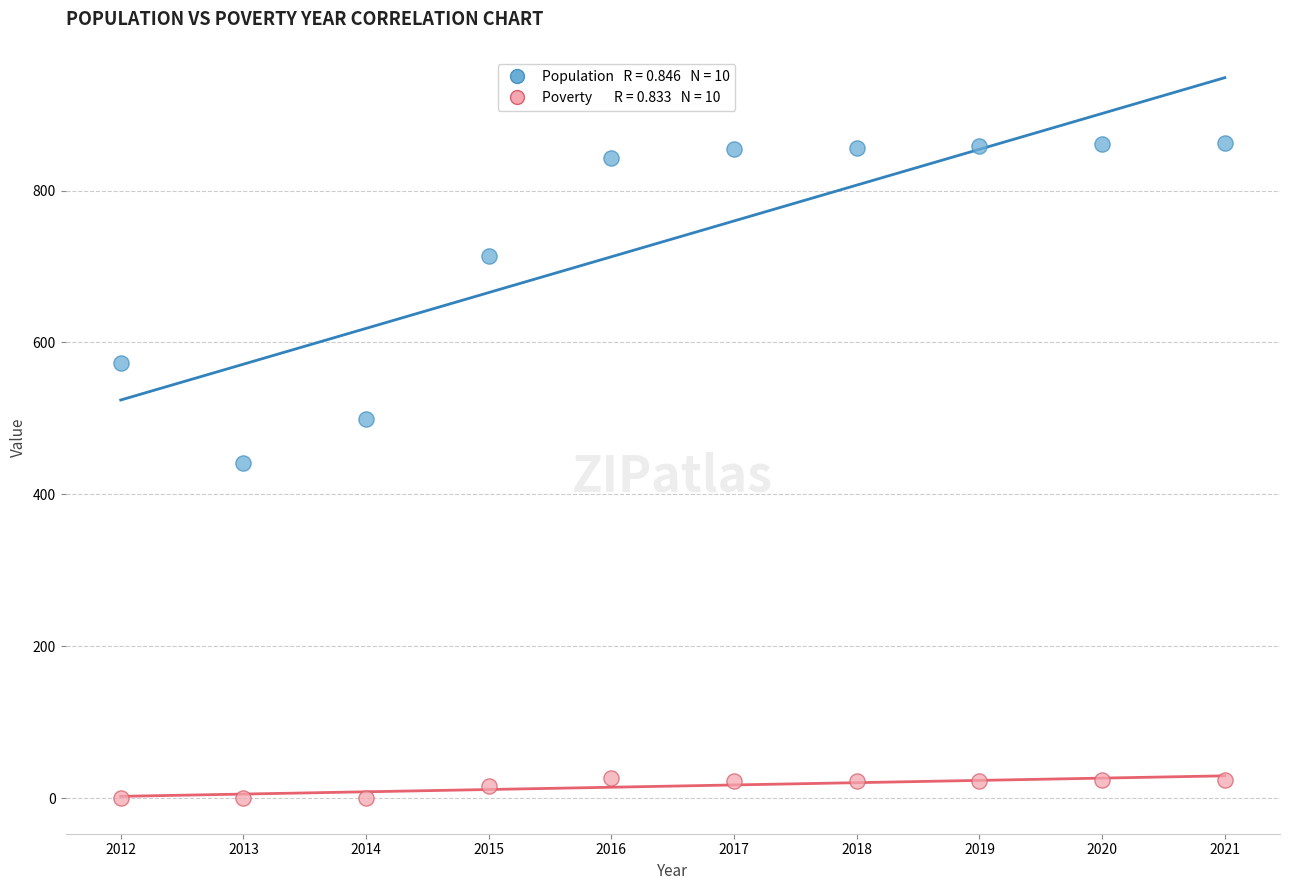

Across all data points, what is the range of Y values (max minus min)?

862